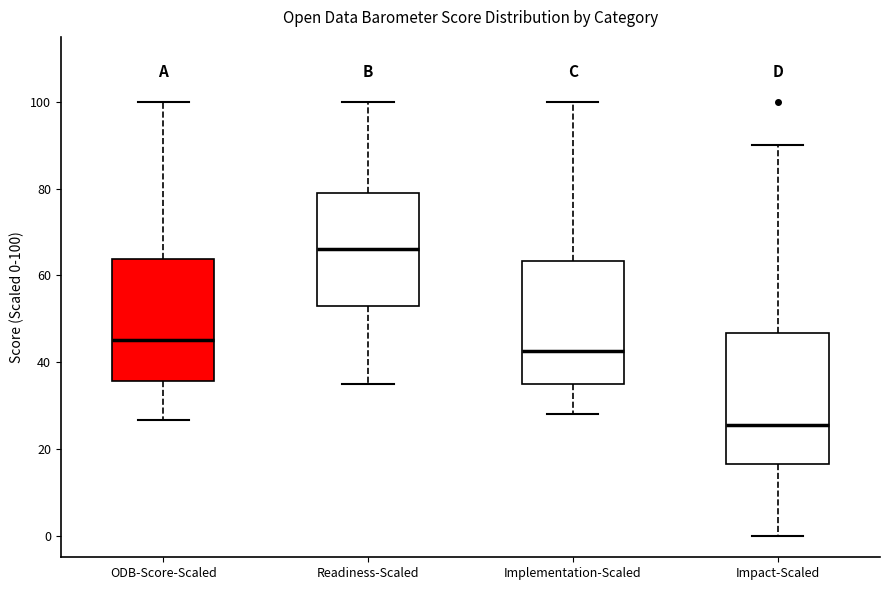

Which box has the lowest median line?

Impact-Scaled